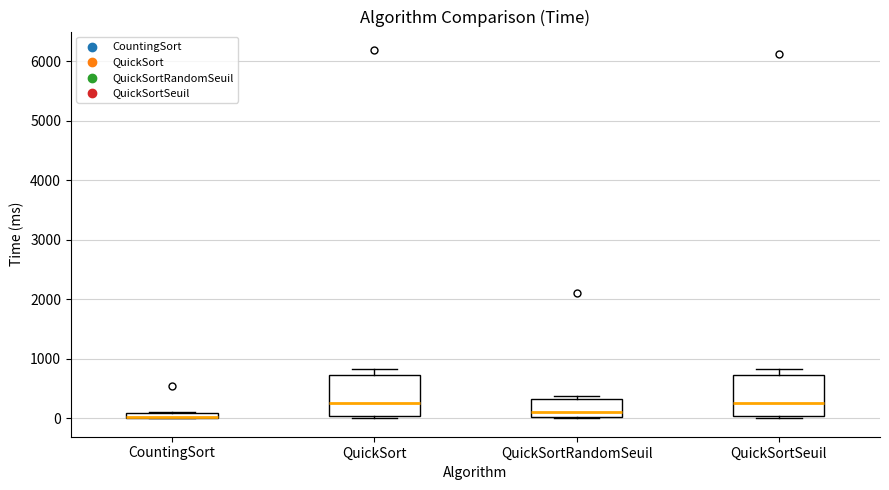

Where is the lower edge of the box for QuickSortSeuil on the y-axis? The values are not printed on the chart, so give them approximately, as read against the axis.

0